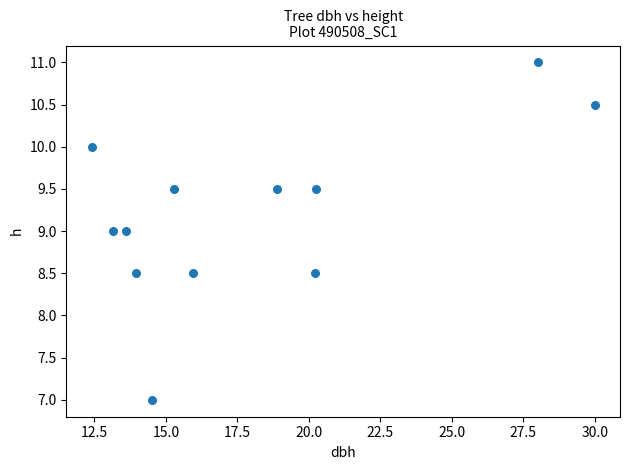

What is the range of X values (max minus min)?

17.6